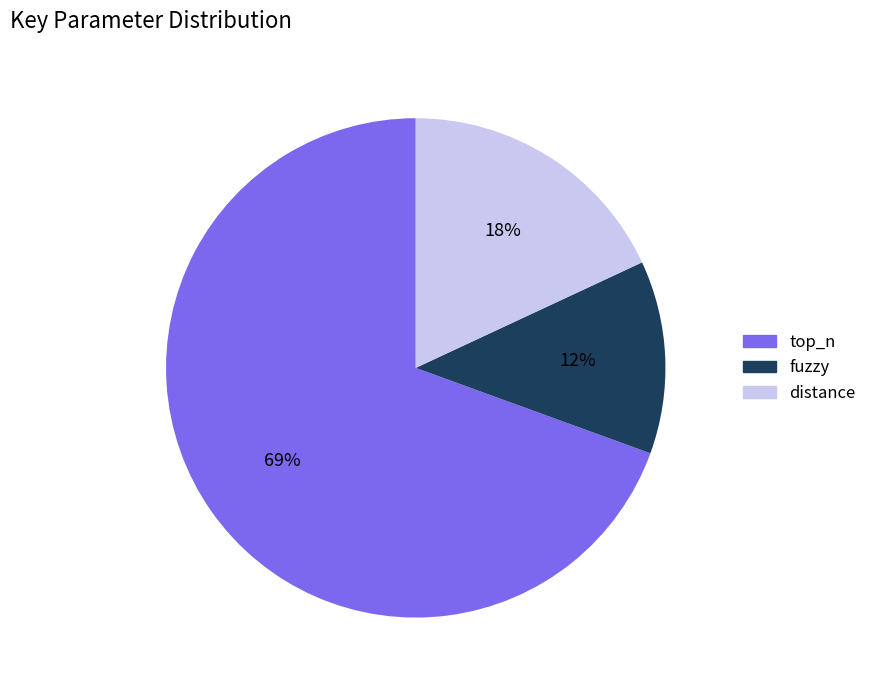

Combined, do top_n and distance account for over 50%?

Yes